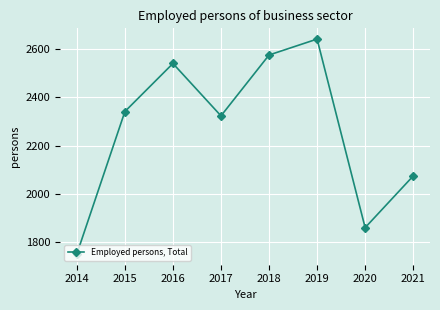

How many data points are above 2340?

4